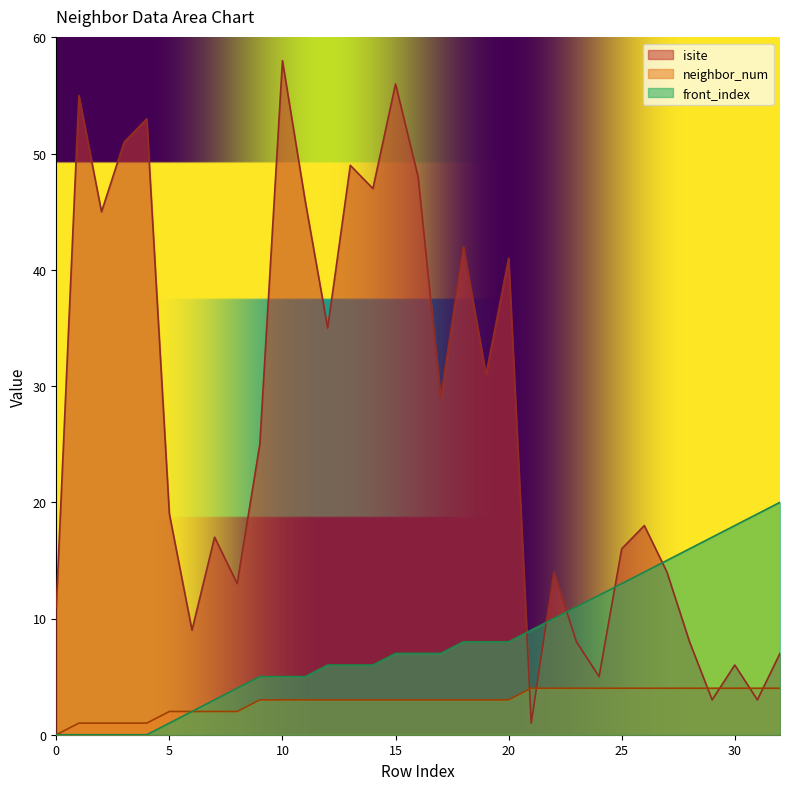

Is it true that isite equals 14 at 18?

False